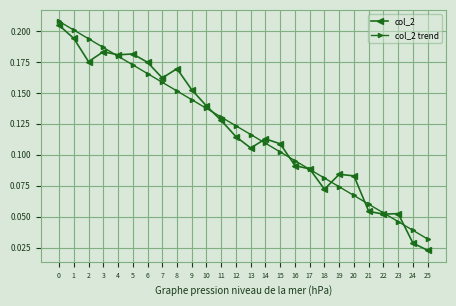

How many lines are shown in the chart?

2